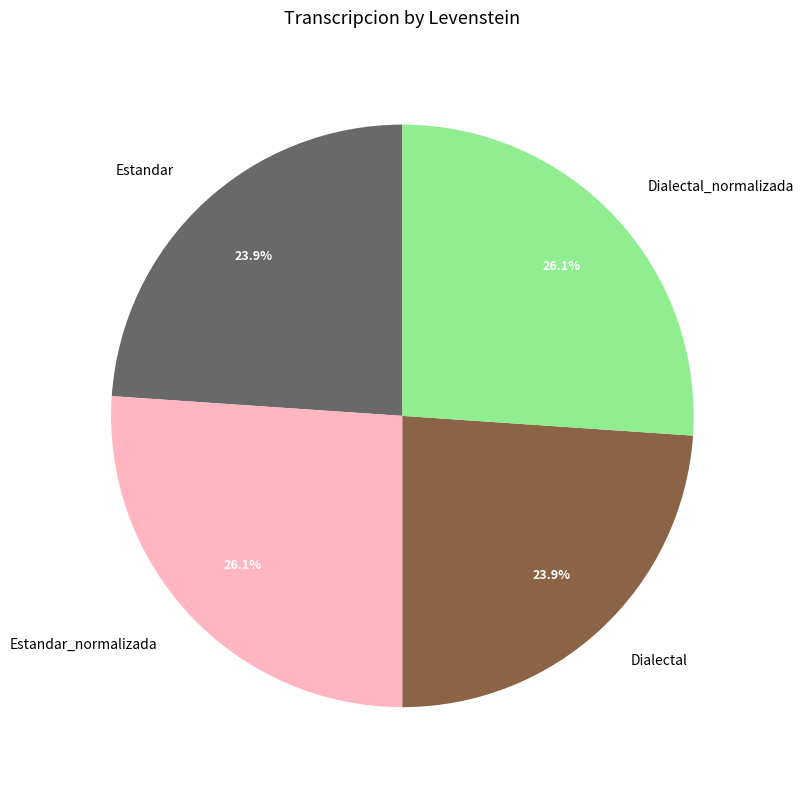

True or false: Estandar accounts for 14% of the total.

False